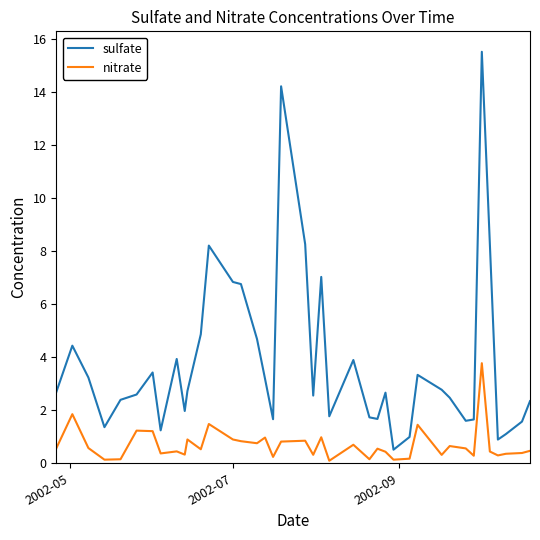

What is the highest value of the sulfate series?

15.5